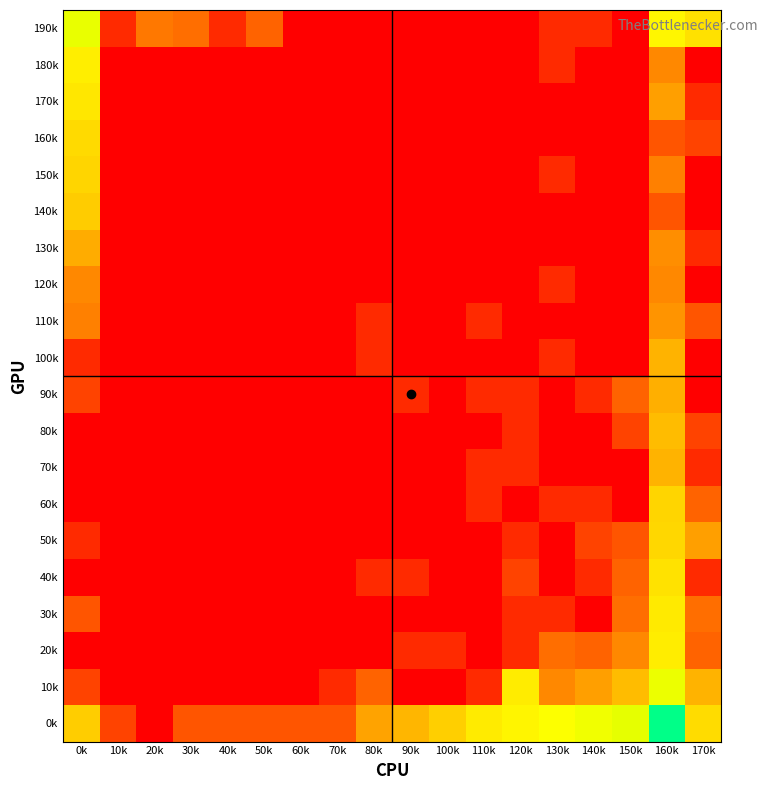

At how many categories does at least one series exceed 6?

1